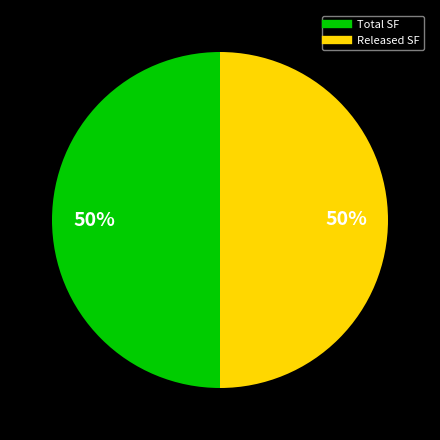

To the nearest percent, what is the average slice percentage?

50%